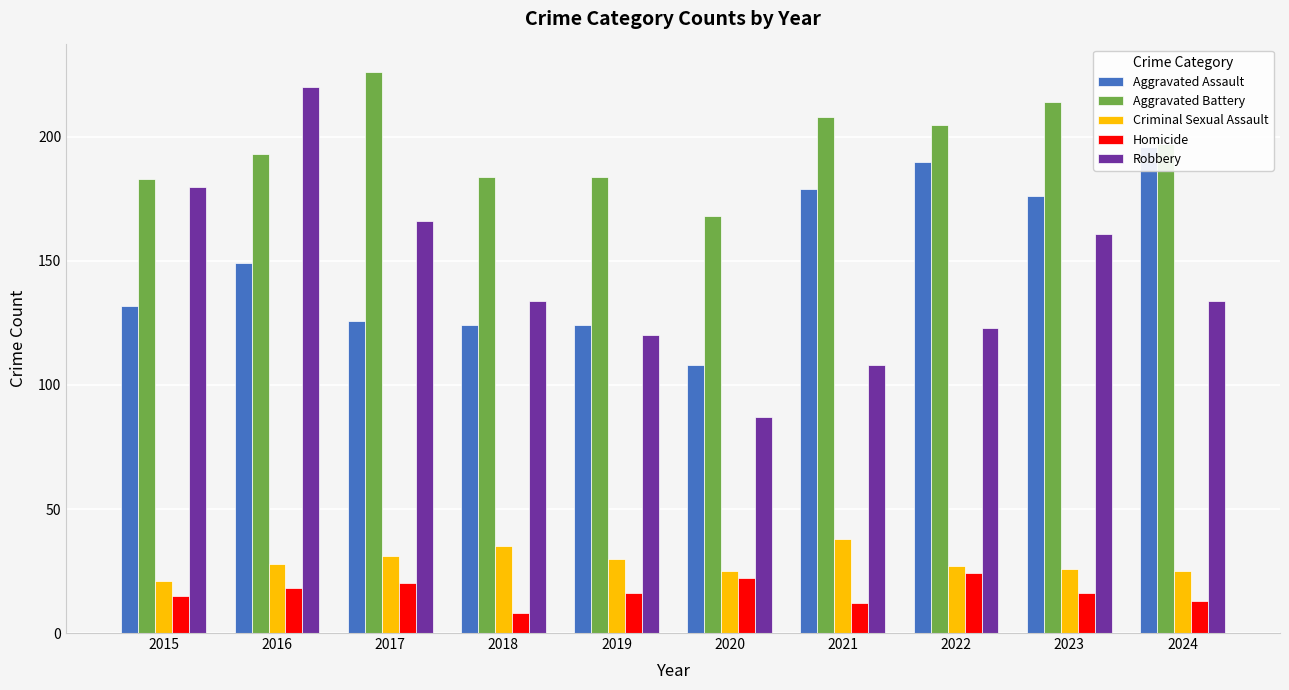

What is the value of the Homicide bar at the 9th from the left?

16